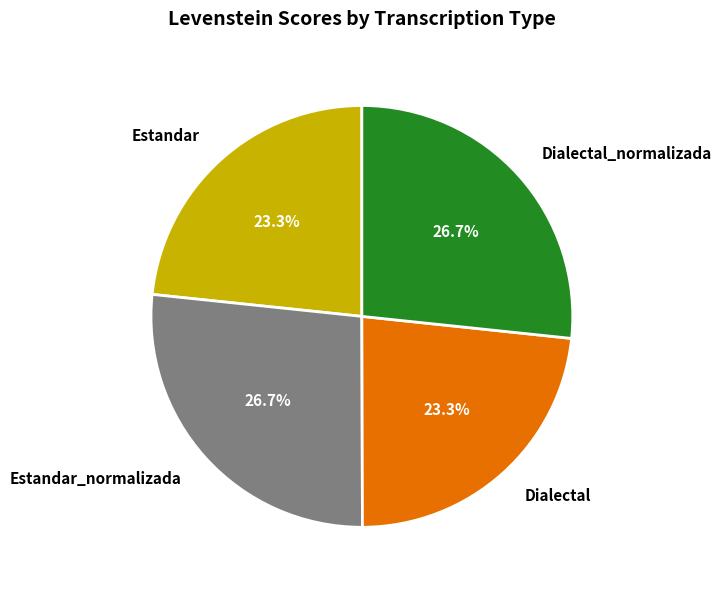

What percentage is NOT represented by Estandar_normalizada?

73.3%